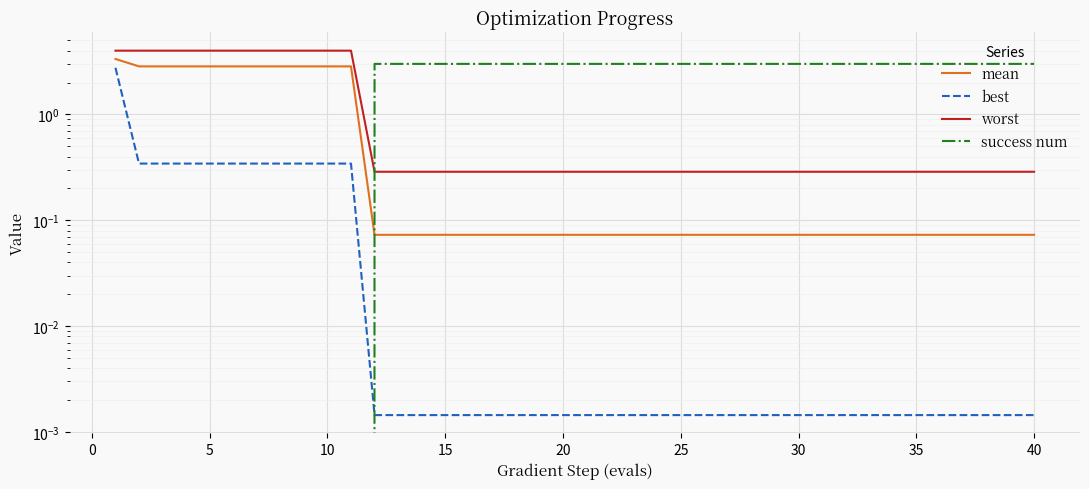

Reading right to left, list all the values displayed in this chart.

mean: 0.1	0.1	0.1	0.1	0.1	0.1	0.1	0.1	0.1	0.1	0.1	0.1	0.1	0.1	0.1	0.1	0.1	0.1	0.1	0.1	0.1	0.1	0.1	0.1	0.1	0.1	0.1	0.1	0.1	2.8	2.8	2.8	2.8	2.8	2.8	2.8	2.8	2.8	2.8	3.3
best: 0.0	0.0	0.0	0.0	0.0	0.0	0.0	0.0	0.0	0.0	0.0	0.0	0.0	0.0	0.0	0.0	0.0	0.0	0.0	0.0	0.0	0.0	0.0	0.0	0.0	0.0	0.0	0.0	0.0	0.3	0.3	0.3	0.3	0.3	0.3	0.3	0.3	0.3	0.3	2.8
worst: 0.3	0.3	0.3	0.3	0.3	0.3	0.3	0.3	0.3	0.3	0.3	0.3	0.3	0.3	0.3	0.3	0.3	0.3	0.3	0.3	0.3	0.3	0.3	0.3	0.3	0.3	0.3	0.3	0.3	4.0	4.0	4.0	4.0	4.0	4.0	4.0	4.0	4.0	4.0	4.0
success num: 3.0	3.0	3.0	3.0	3.0	3.0	3.0	3.0	3.0	3.0	3.0	3.0	3.0	3.0	3.0	3.0	3.0	3.0	3.0	3.0	3.0	3.0	3.0	3.0	3.0	3.0	3.0	3.0	3.0	0.0	0.0	0.0	0.0	0.0	0.0	0.0	0.0	0.0	0.0	0.0